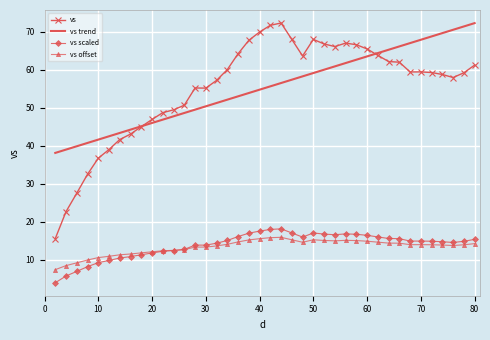

How many points are higher than both their immediate neighbors (excluding endpoints)?

5